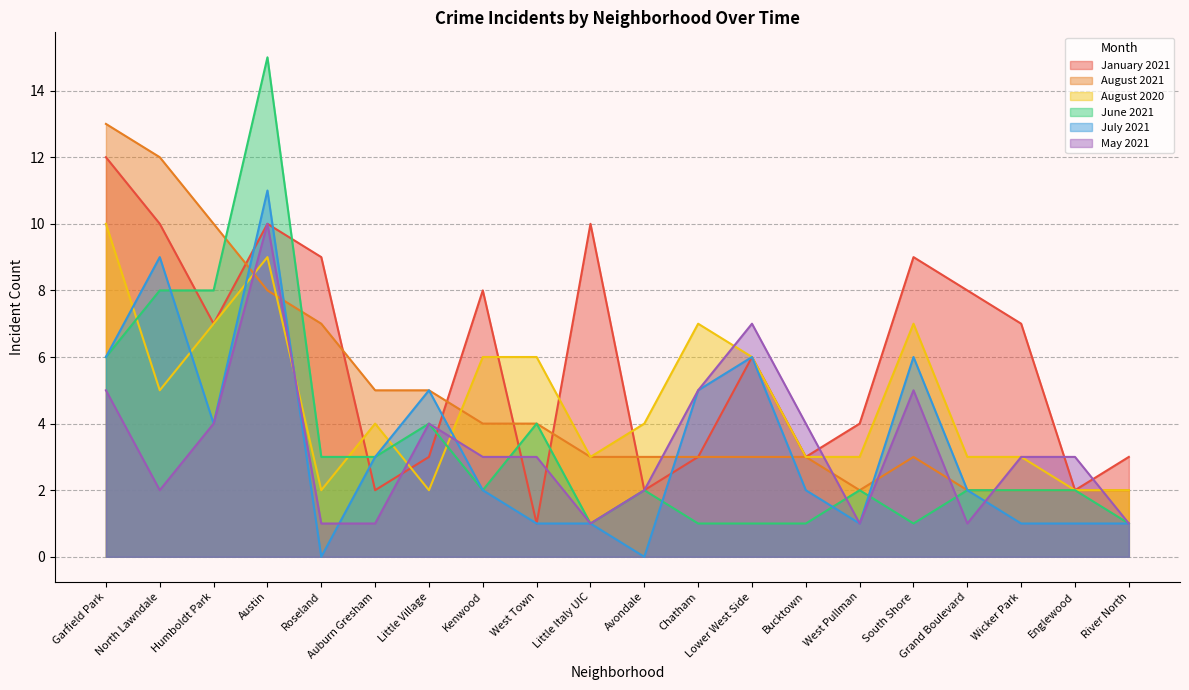

Between Lower West Side and River North, which series saw the biggest shift?

May 2021